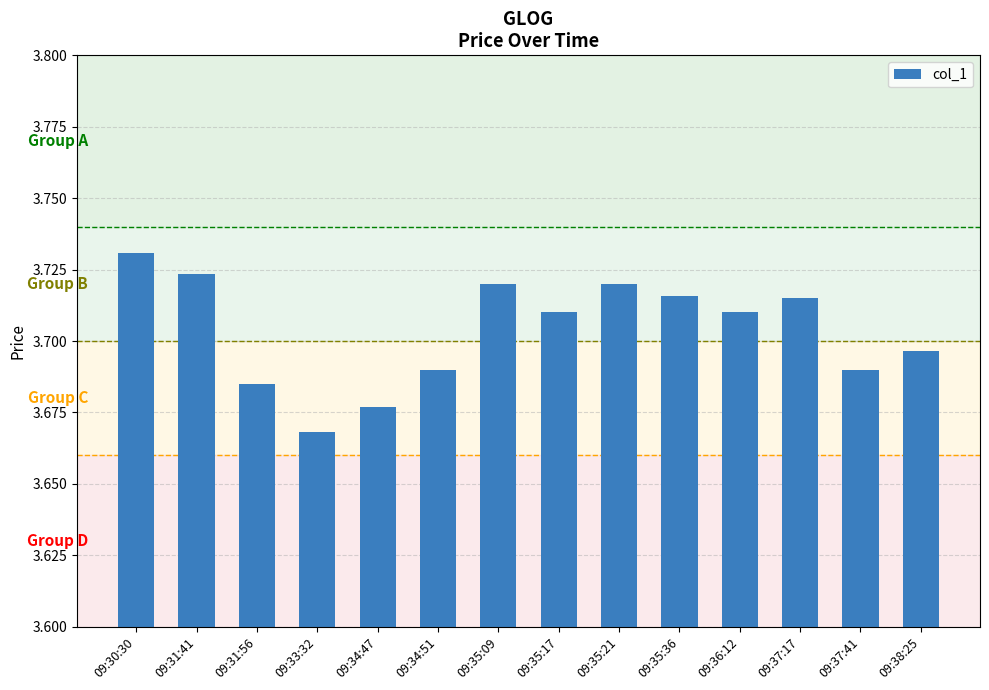

Count the values in the range 3 to 4.

14